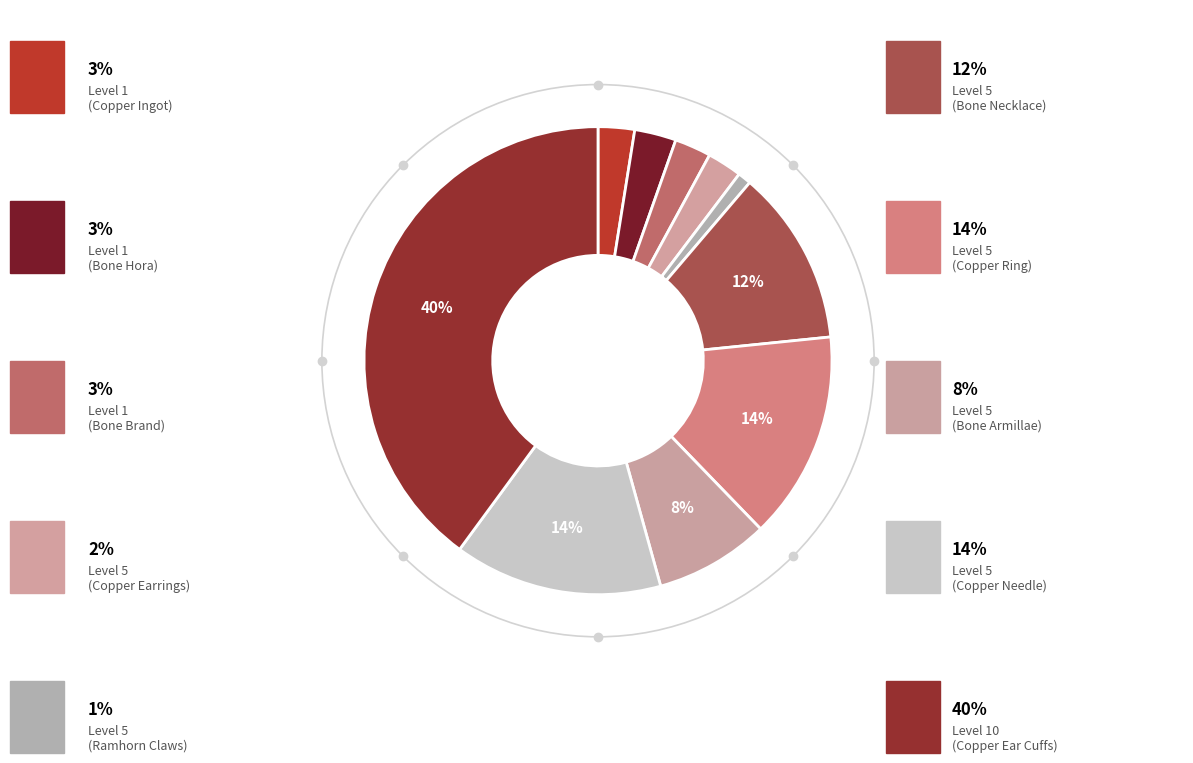

How many slices are in this pie chart?

10